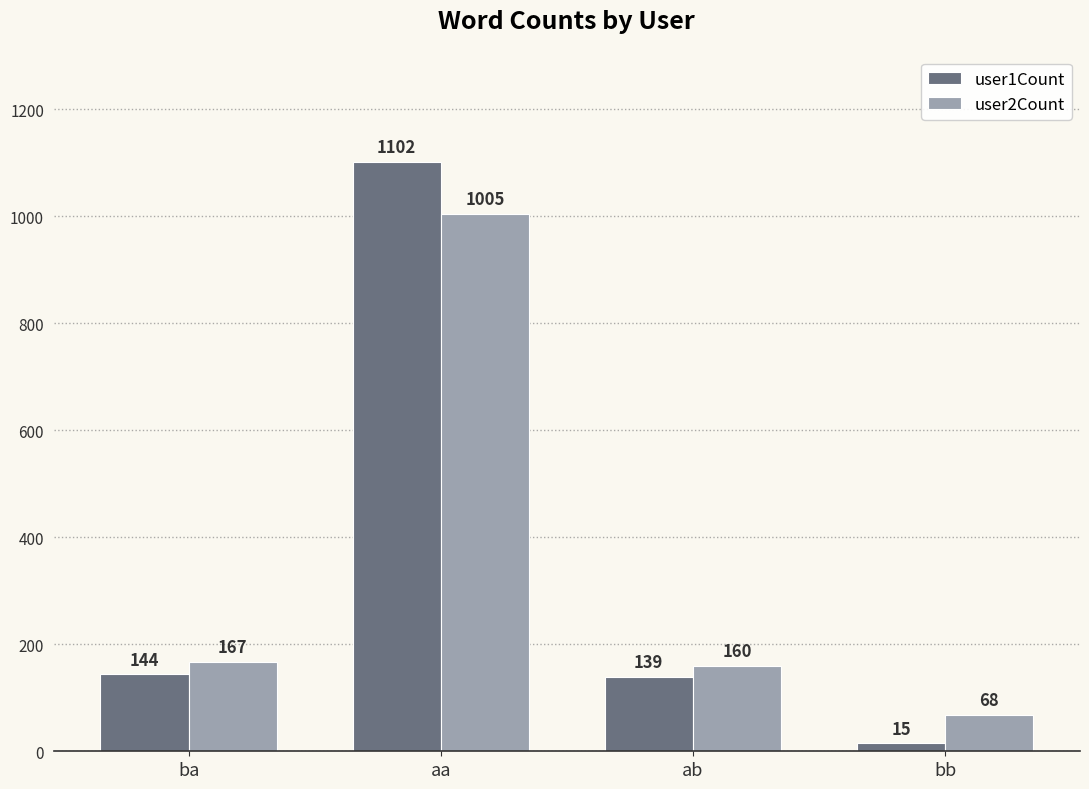

The value of user2Count at aa is 1508. True or false?

False